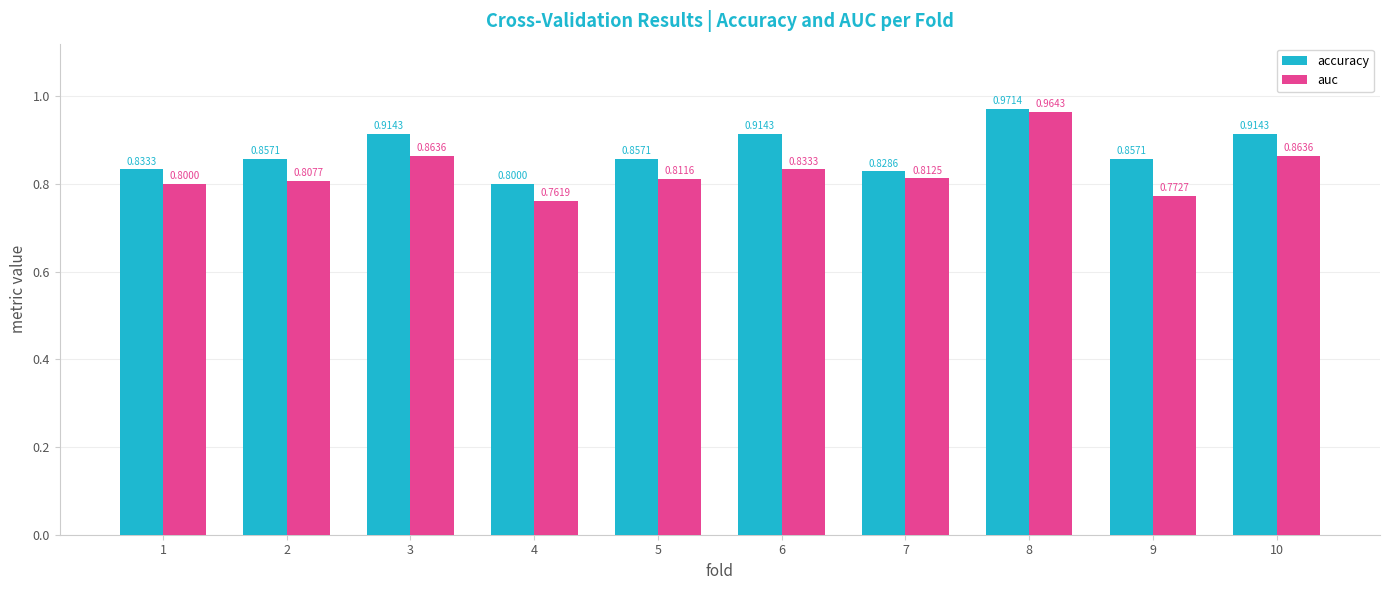

Between 7 and 10, which series saw the biggest shift?

accuracy